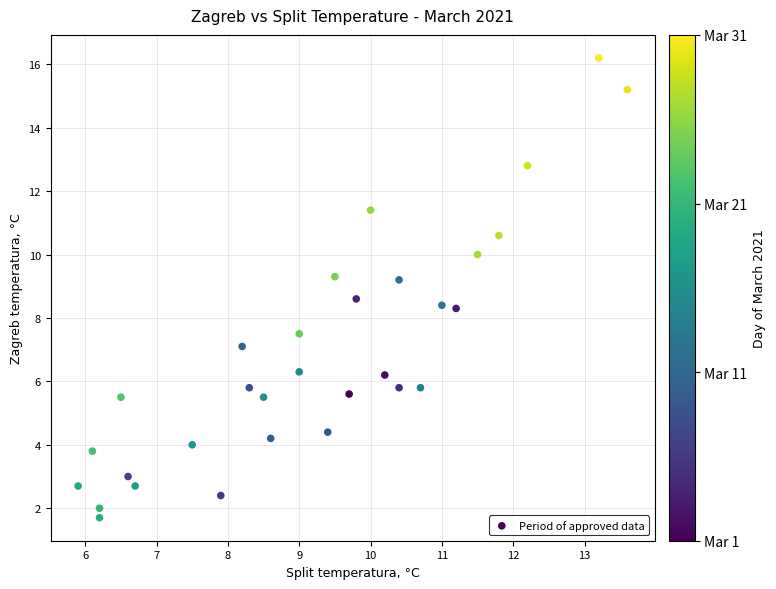

What is the range of X values (max minus min)?

7.7